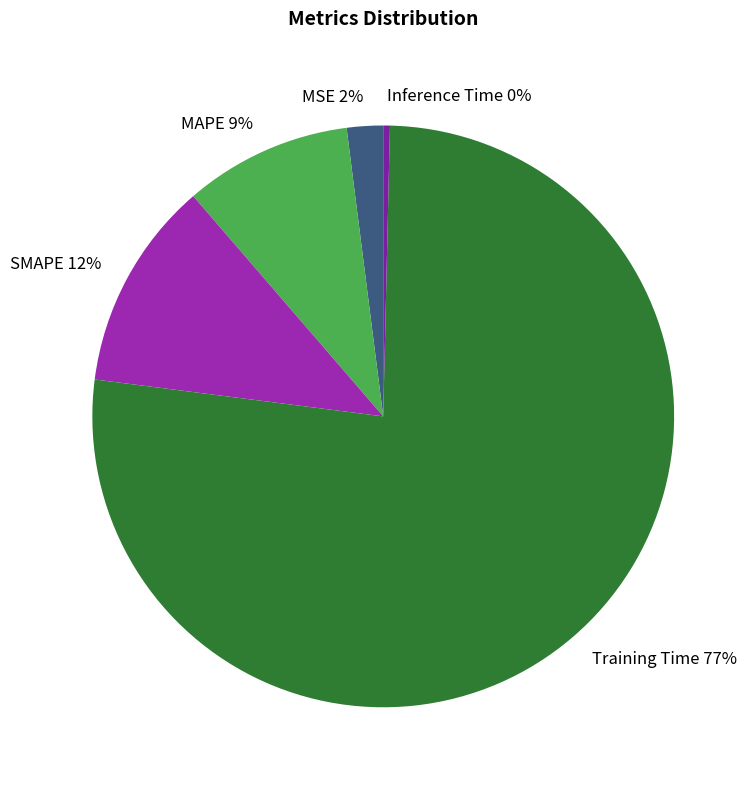

Does Training Time account for over 50% of the chart?

Yes